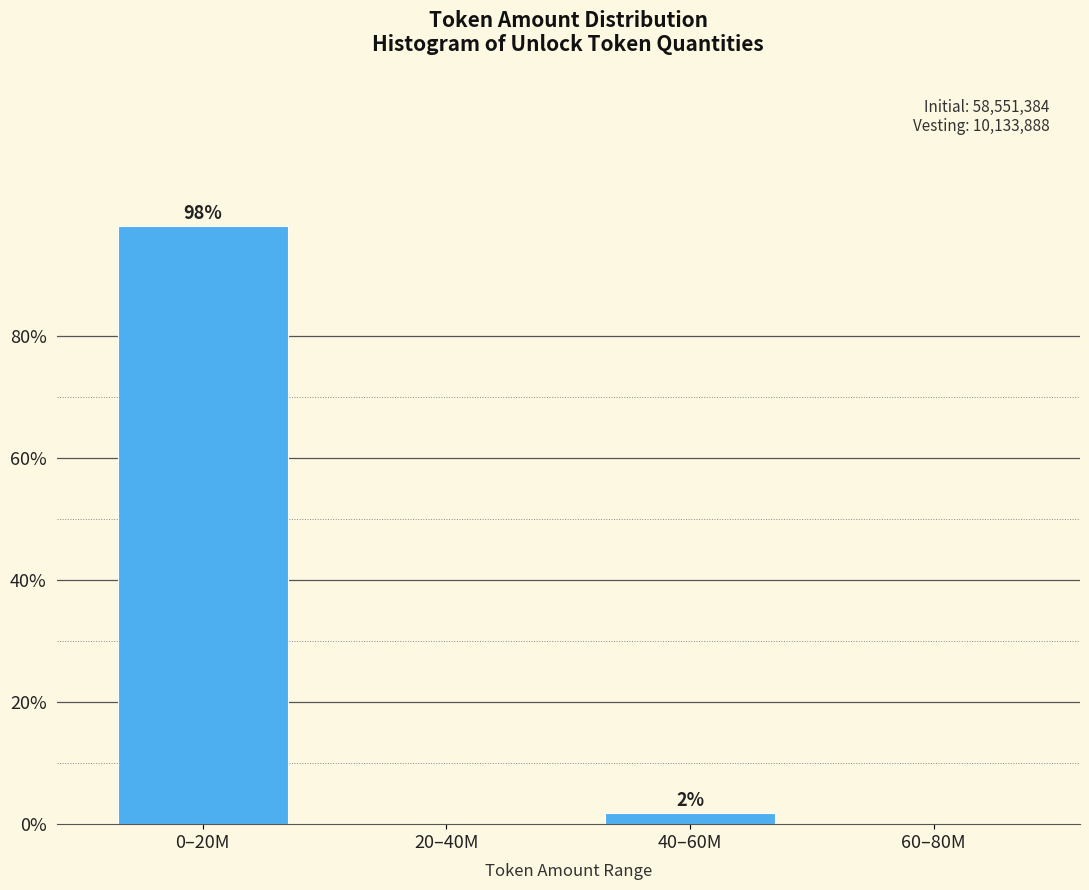

True or false: the data shows 66.6 at 20–40M.

False